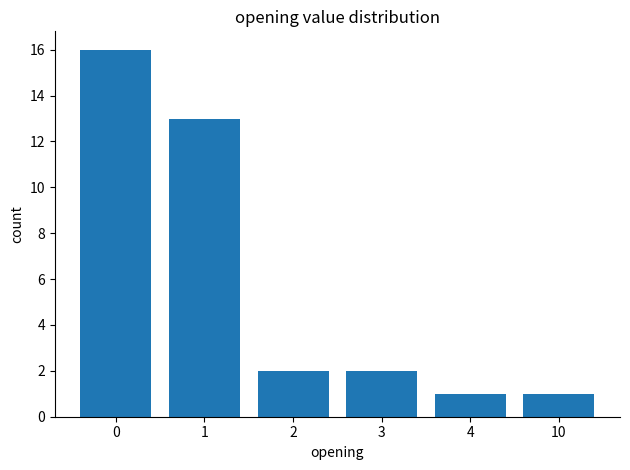

What is the difference between the second highest and minimum values?

12